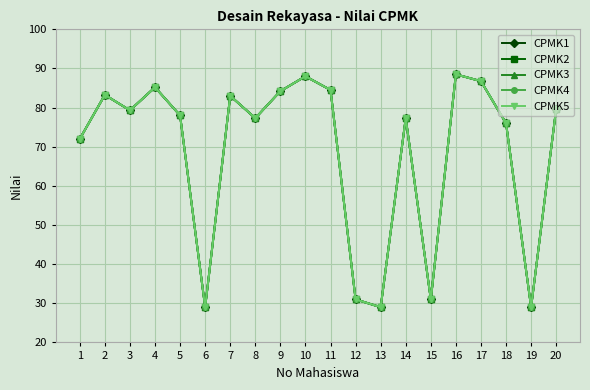

Does the chart have visible grid lines?

Yes